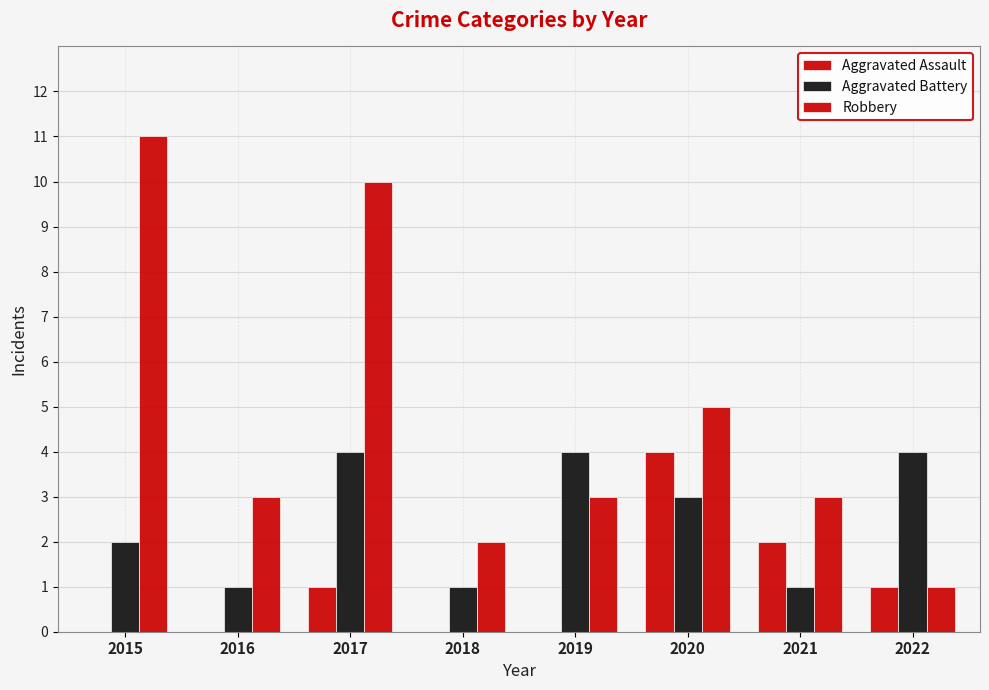

How many categories are shown in the chart?

8